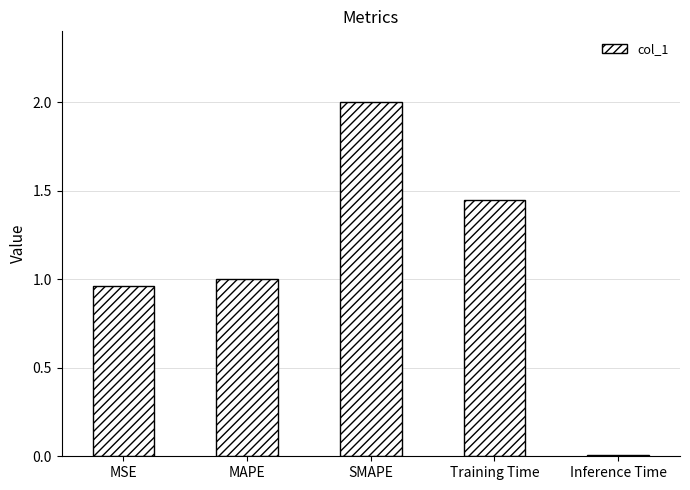

The value at Training Time is 2.5. True or false?

False